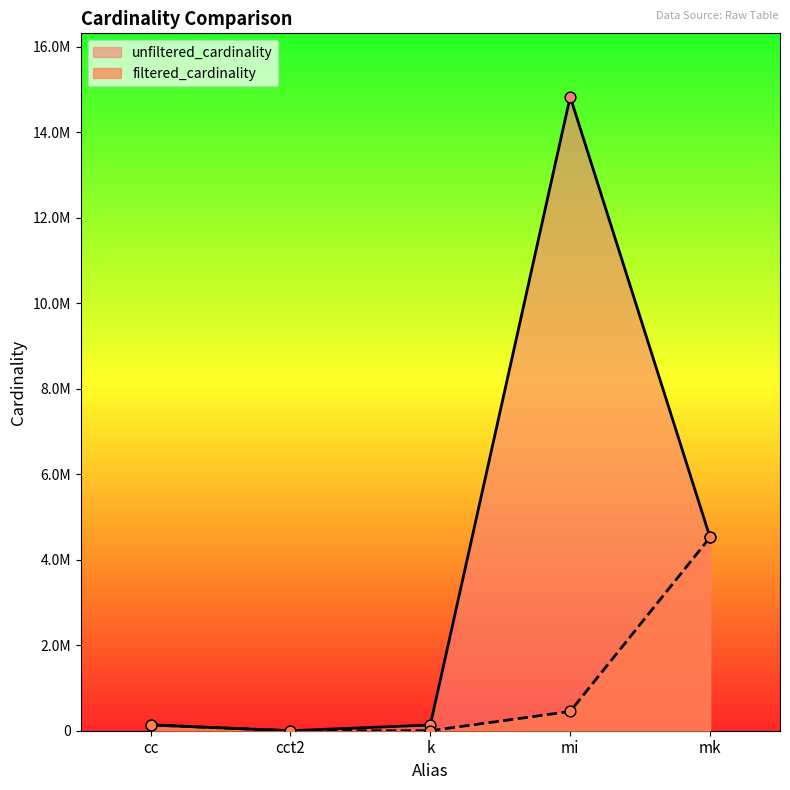

Is the value of filtered_cardinality at cc greater than the value of unfiltered_cardinality at mk?

No